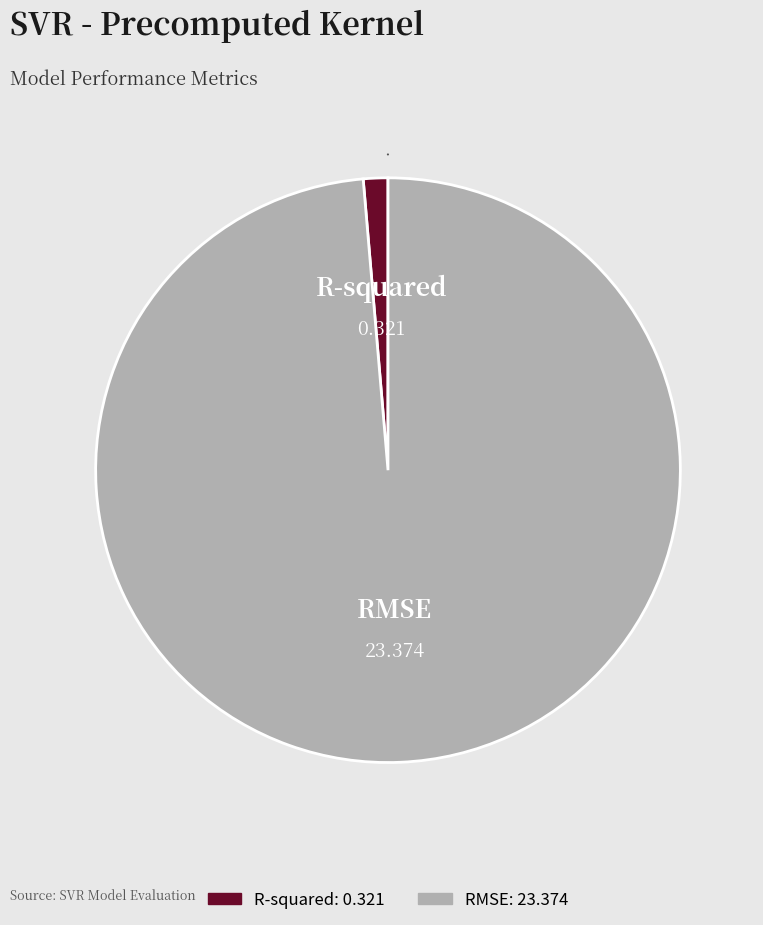

Between RMSE and R-squared, which is larger?

RMSE